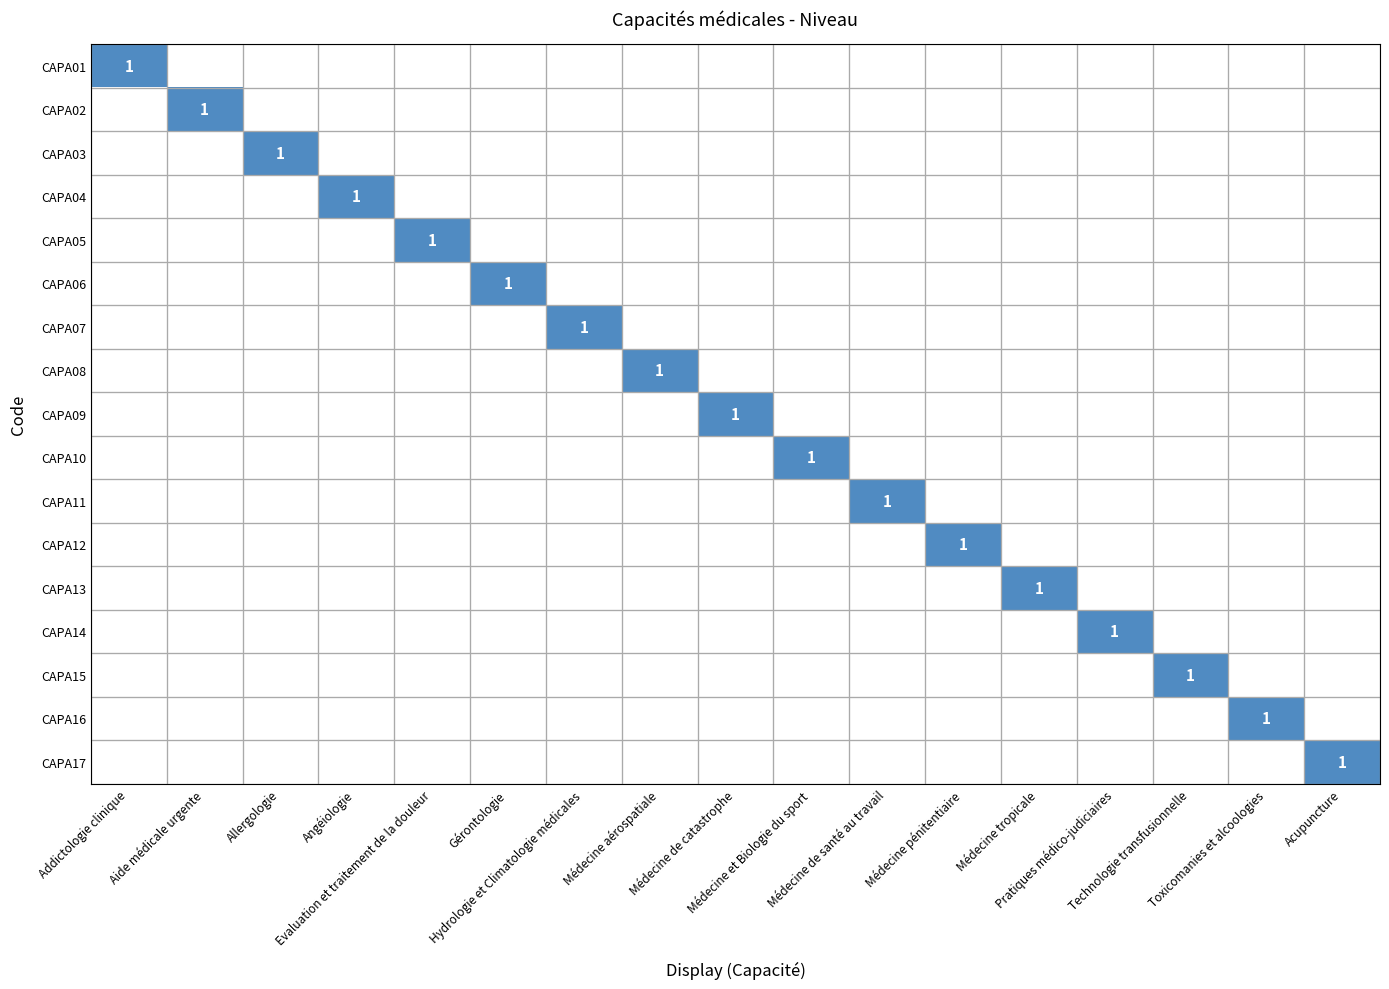

What is the greatest value displayed?

1